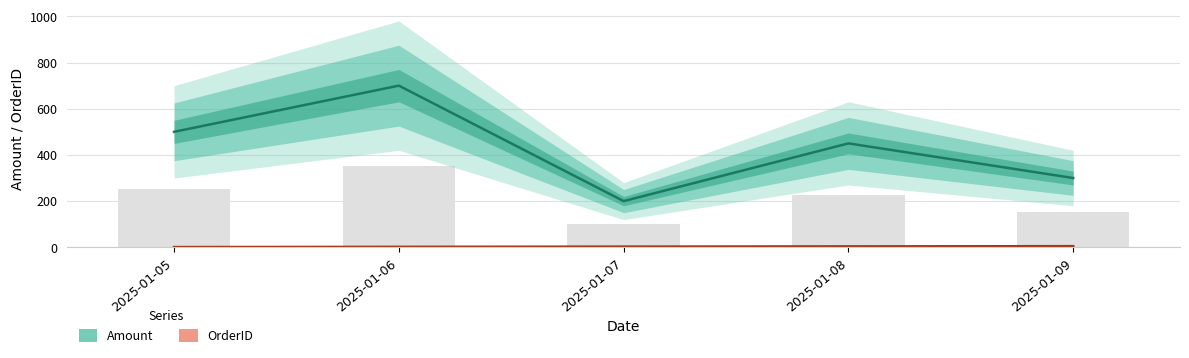

The Amount series shows 300 at 2025-01-09. True or false?

True